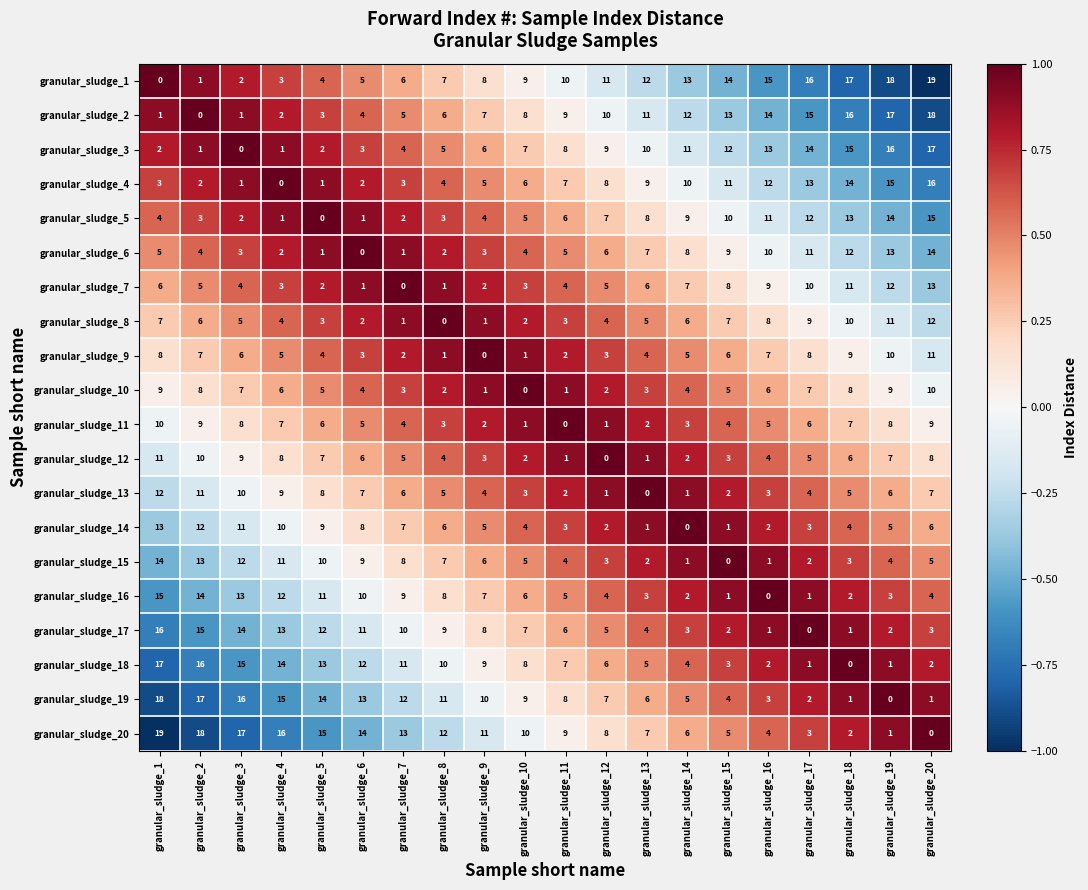

How many values in granular_sludge_6 are above zero?

19